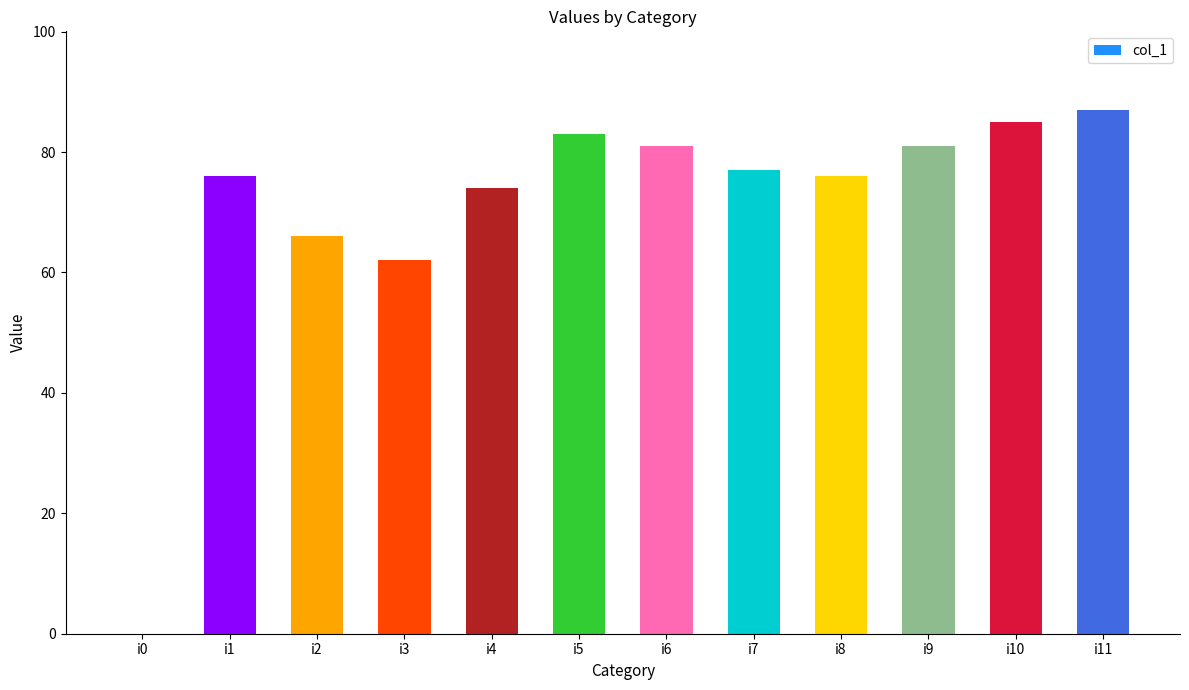

What is the maximum value shown in the chart?

87